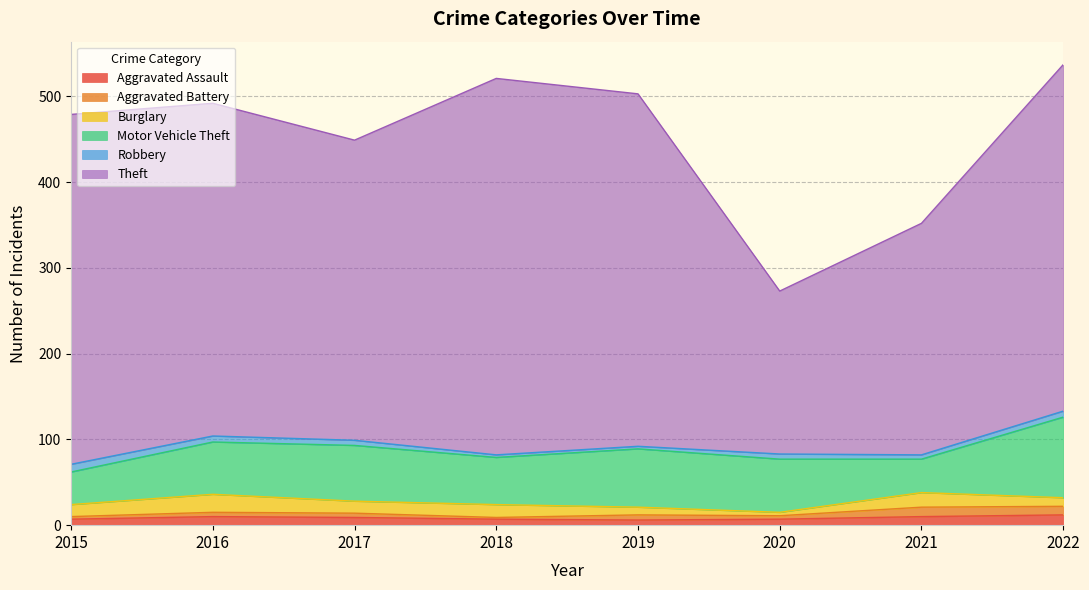

In Motor Vehicle Theft, how many points are higher than both neighbors (excluding endpoints)?

2